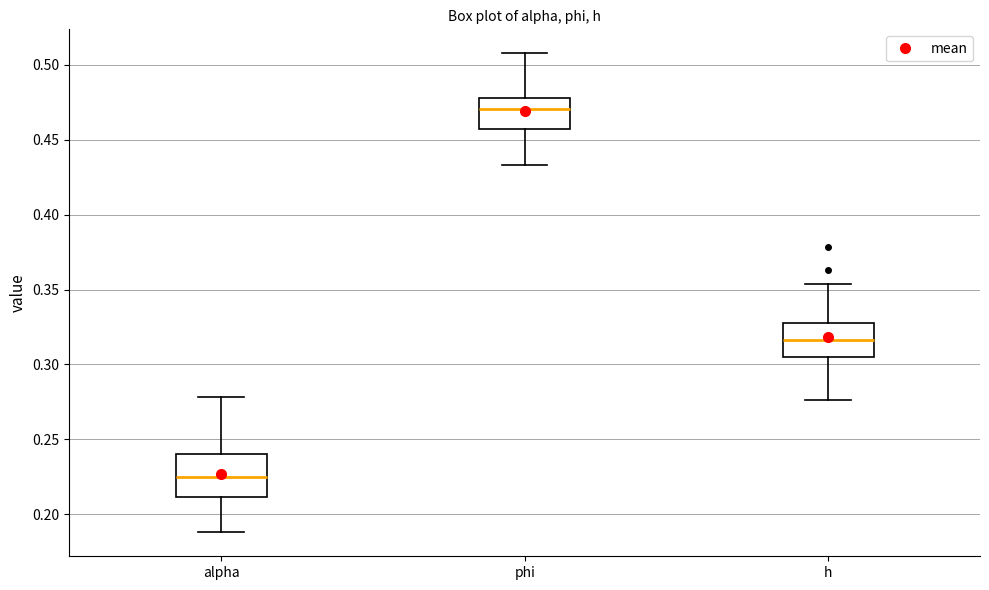

Reading left to right, read every box against the y-axis: the position of its median line, the range the box covers, and the ends of its whiskers. The values are not printed on the chart, so give them approximately, as read against the axis.

alpha: median 0.225, box 0.210 to 0.240, whiskers 0.190 to 0.280
phi: median 0.470, box 0.455 to 0.480, whiskers 0.435 to 0.510
h: median 0.315, box 0.305 to 0.330, whiskers 0.275 to 0.355